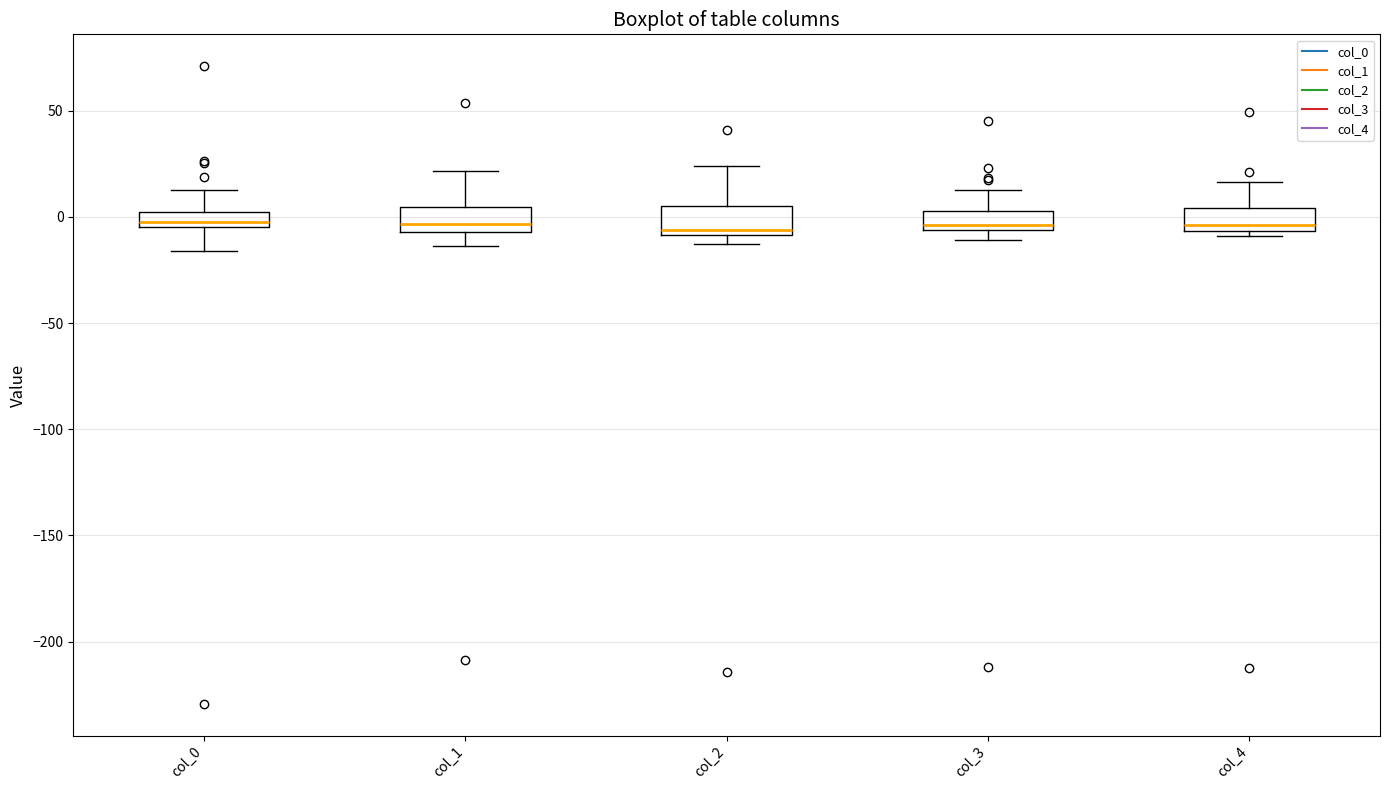

Where does the upper whisker of the box for col_2 end on the y-axis? The values are not printed on the chart, so give them approximately, as read against the axis.

25